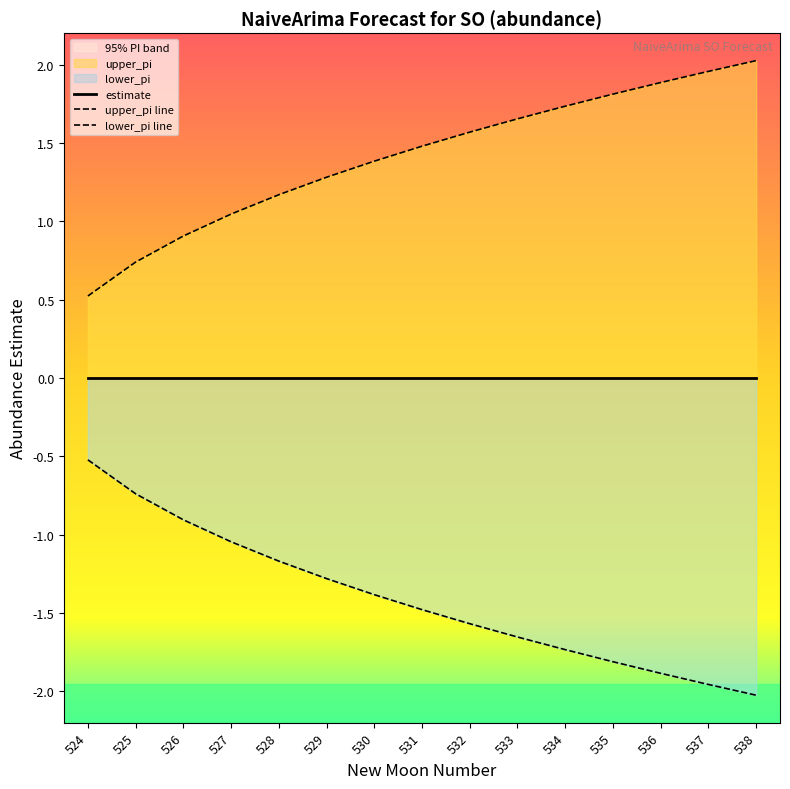

At which label is estimate closest to 0?

524